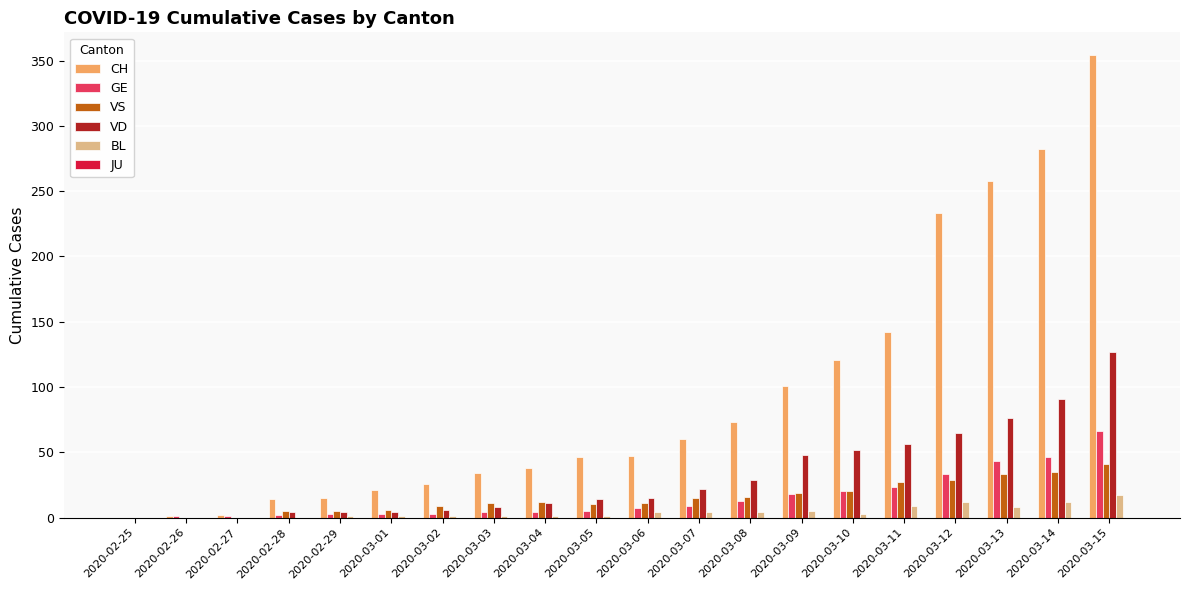

Read the BL value at 2020-03-06, to the nearest 5.

5